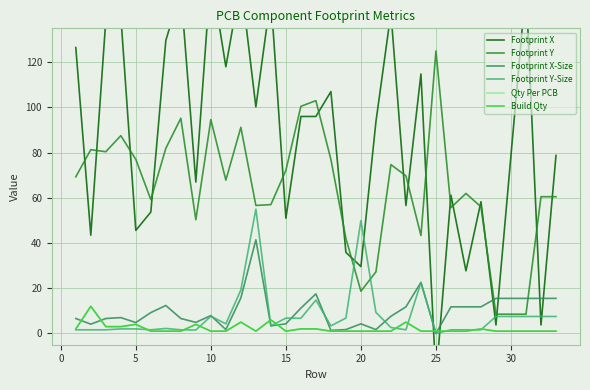

Which series ends up on top after the final intersection of Footprint Y-Size and Footprint X-Size?

Footprint X-Size